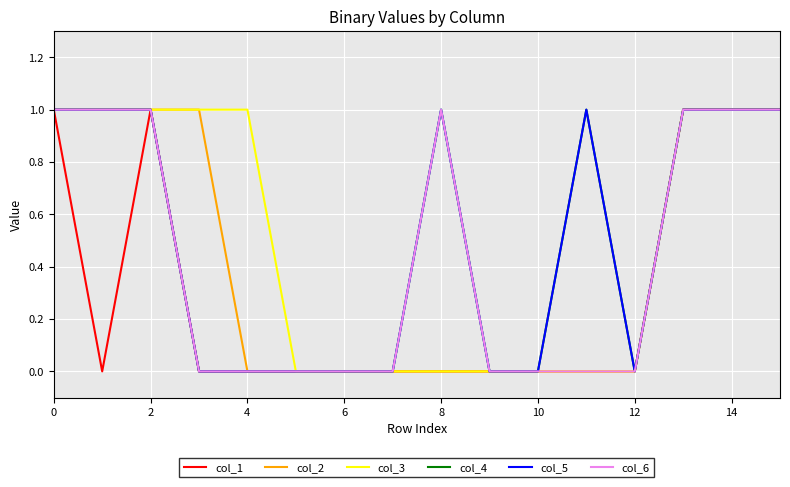

Is this an area chart (filled region under the line)?

No